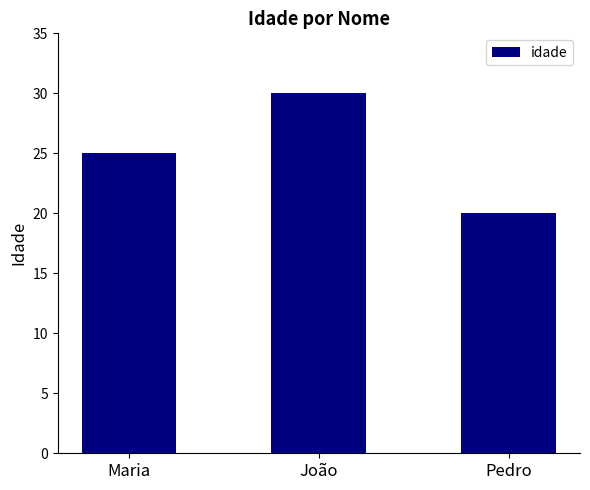

Rank the categories by value from highest to lowest.

João, Maria, Pedro